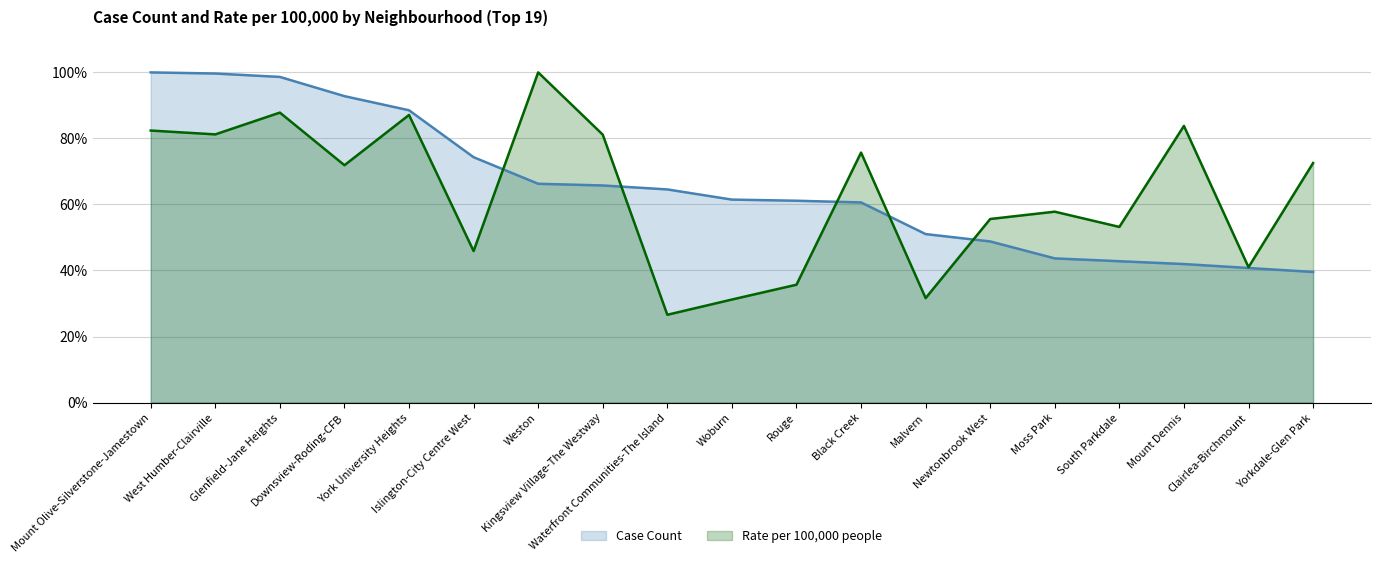

True or false: Rate per 100,000 people has a value of 31.6 at Malvern.

True